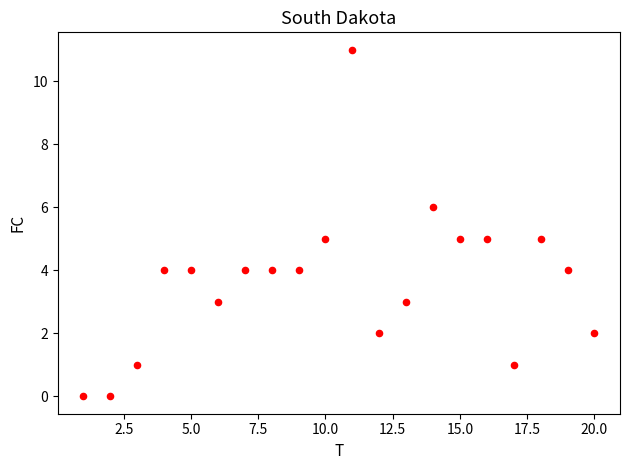

What is the range of Y values (max minus min)?

11